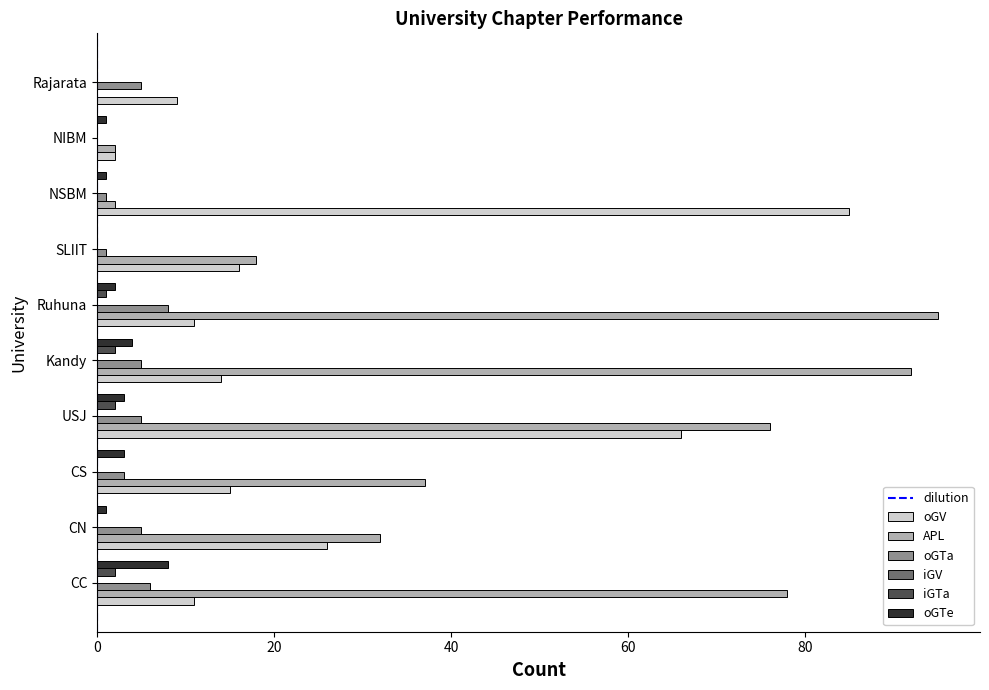

Is it true that APL equals 14 at CS?

False